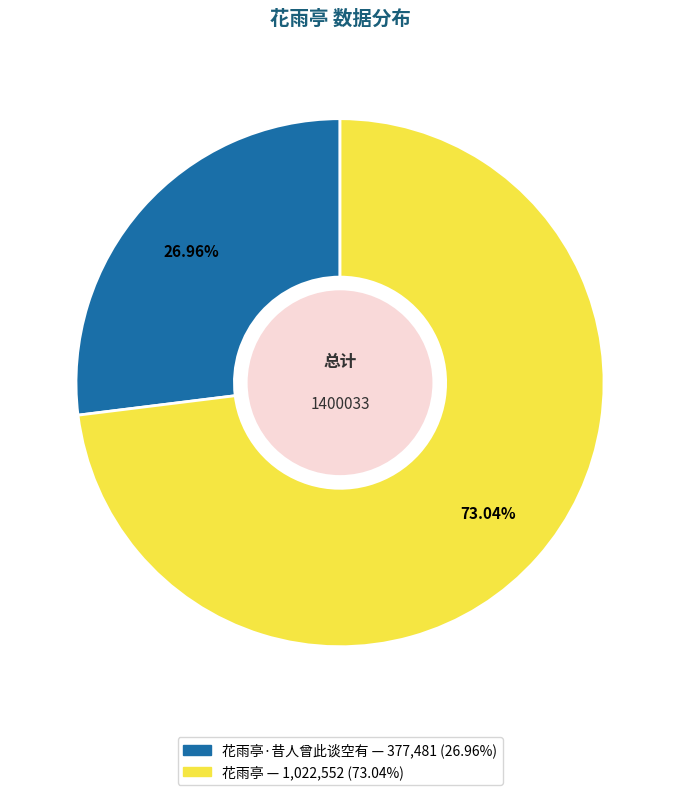

Does any single category account for the majority?

Yes